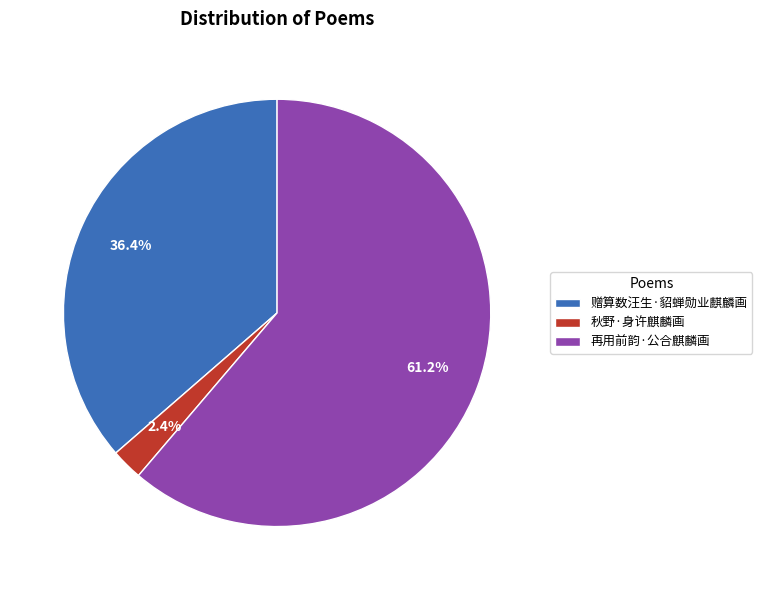

To the nearest percent, what is the difference between the largest and smallest slice percentages?

59%